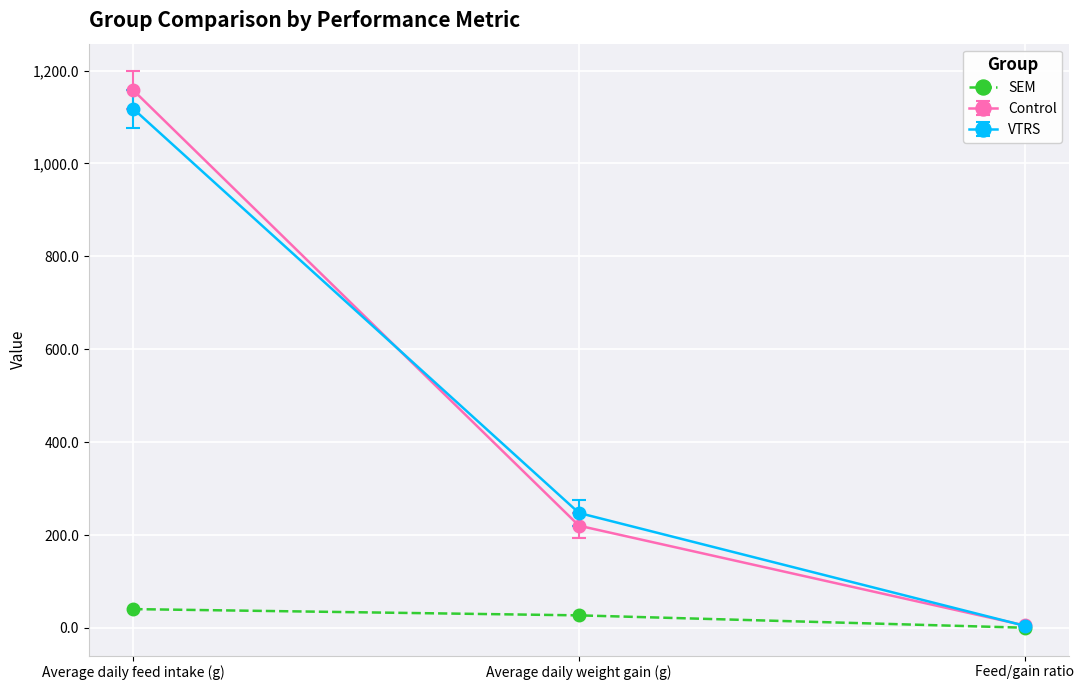

What is the label of the 1st point from the right?

Feed/gain ratio